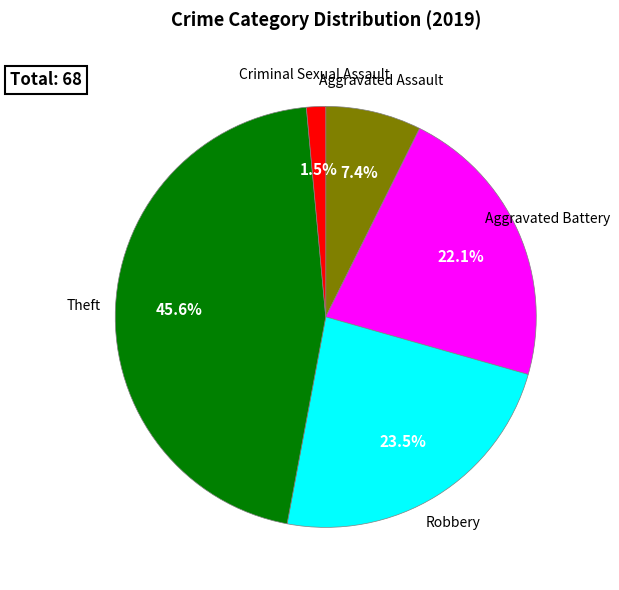

Does any single category account for the majority?

No